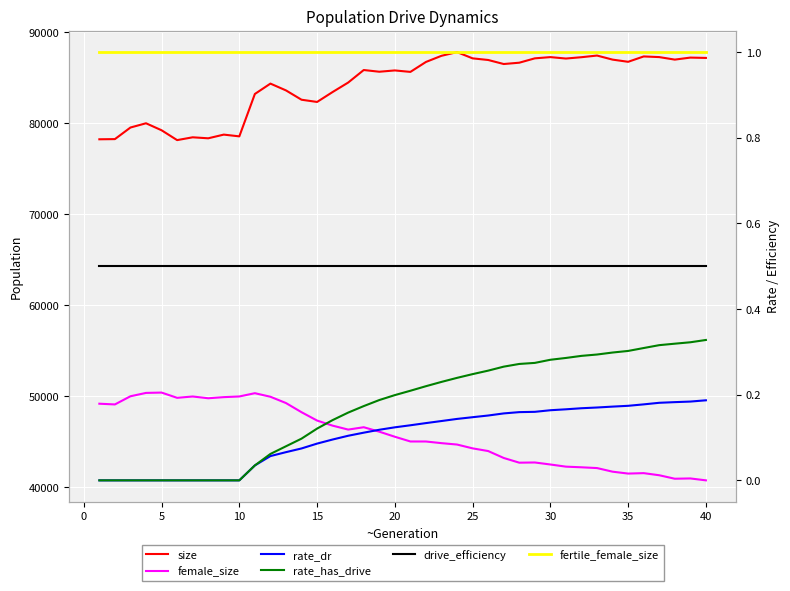

Between 20 and 24, which is larger?

24